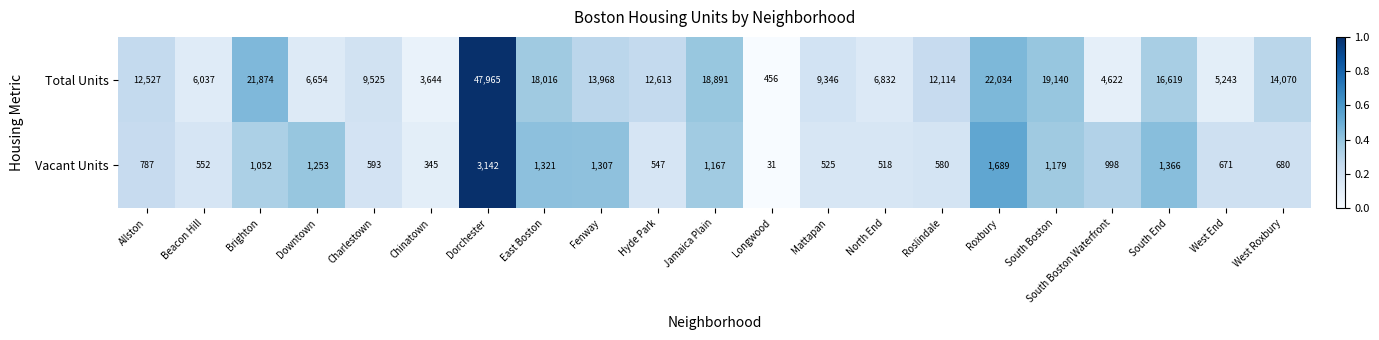

What is the difference between the highest and lowest values at East Boston?

16695